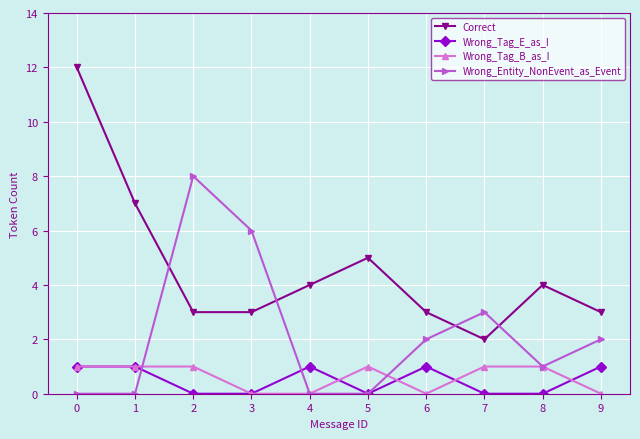

What is the greatest value displayed?

12